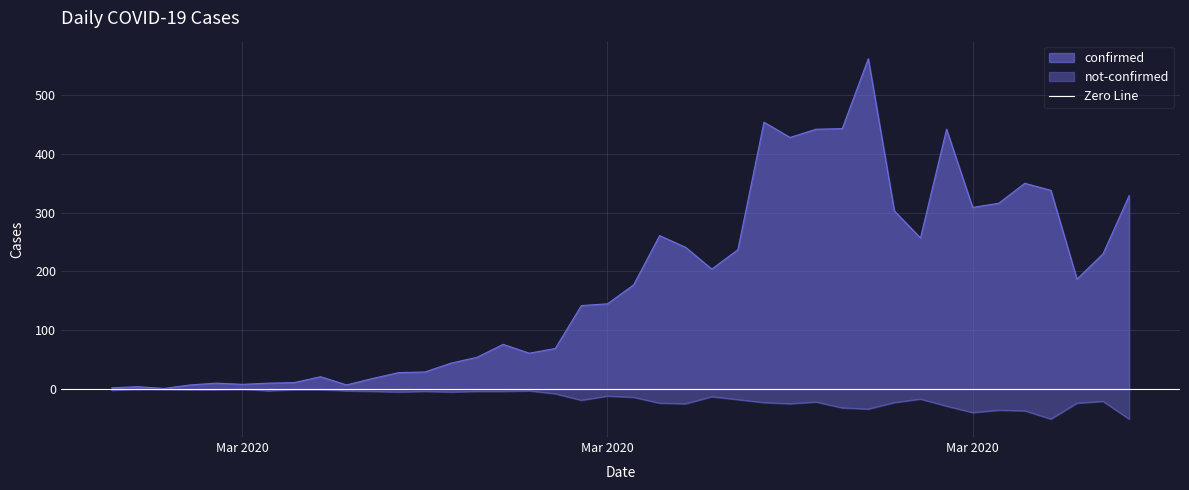

How many distinct data groups are displayed?

2